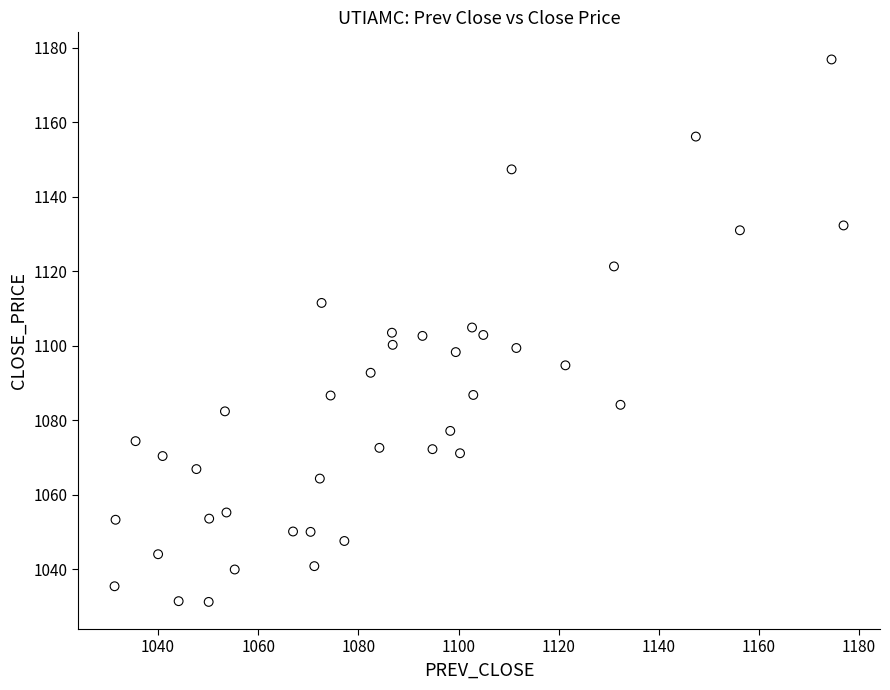

What is the range of X values (max minus min)?

145.6